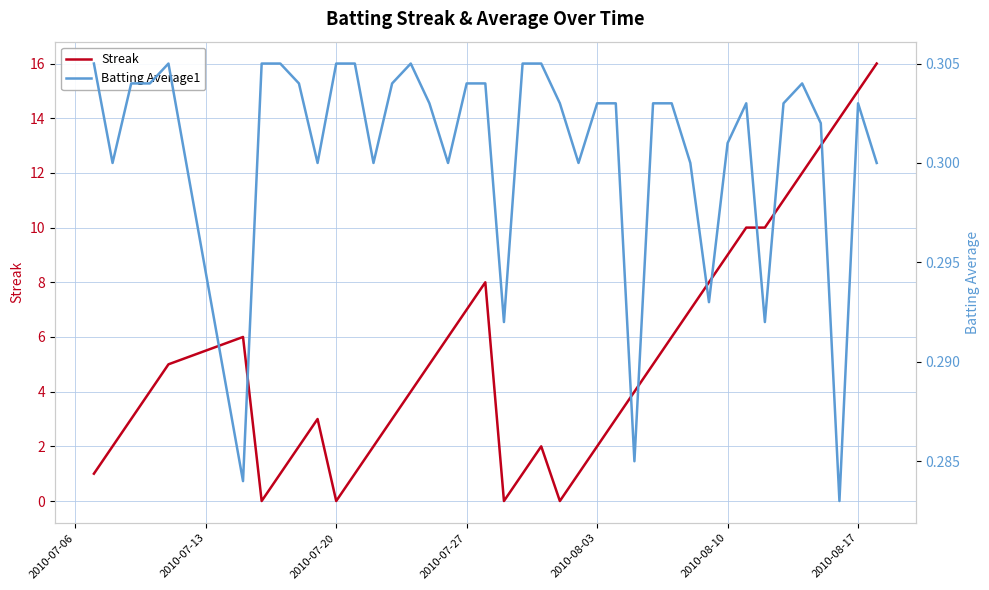

What value does the Streak series have at 2010-07-27?

7